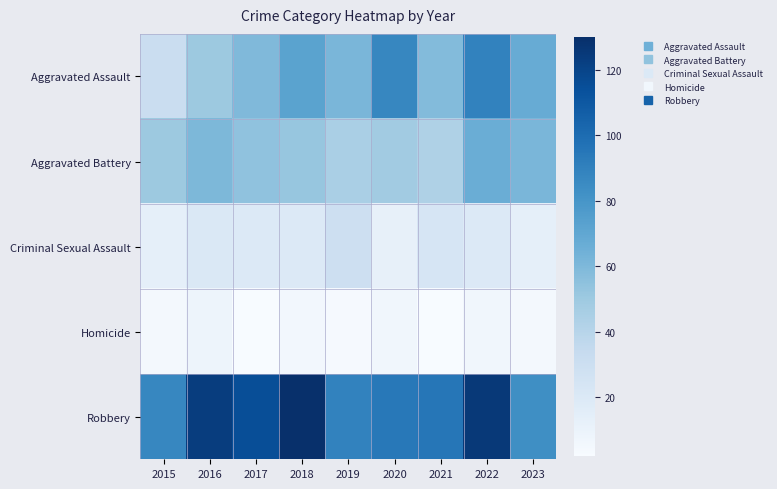

What is the spread (max minus min) of values at 2018?

125